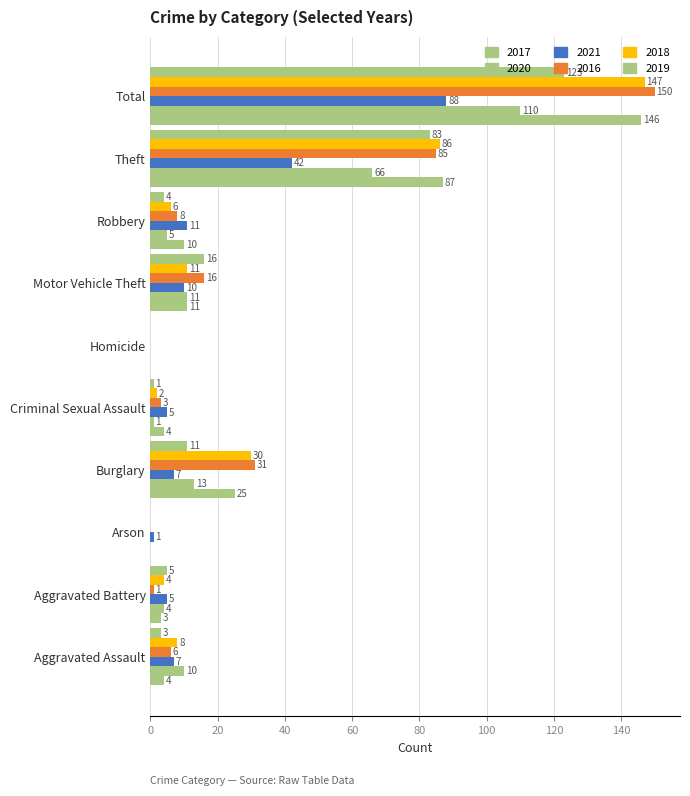

How many data points does each series have?

10